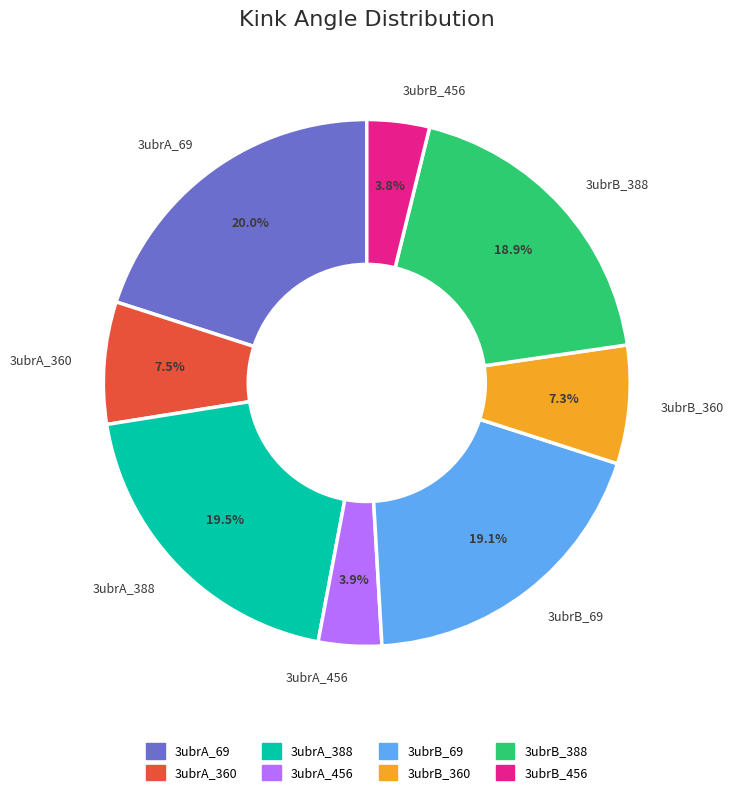

What is the largest slice in the pie chart?

3ubrA_69